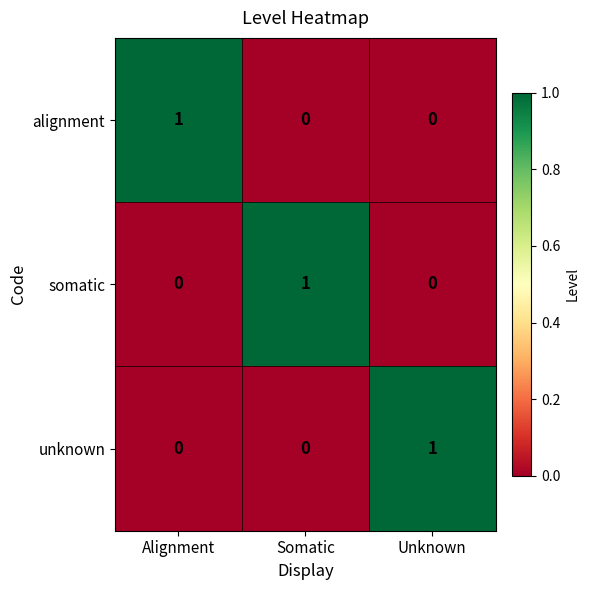

Count the somatic values in the range 0 to 1.

3